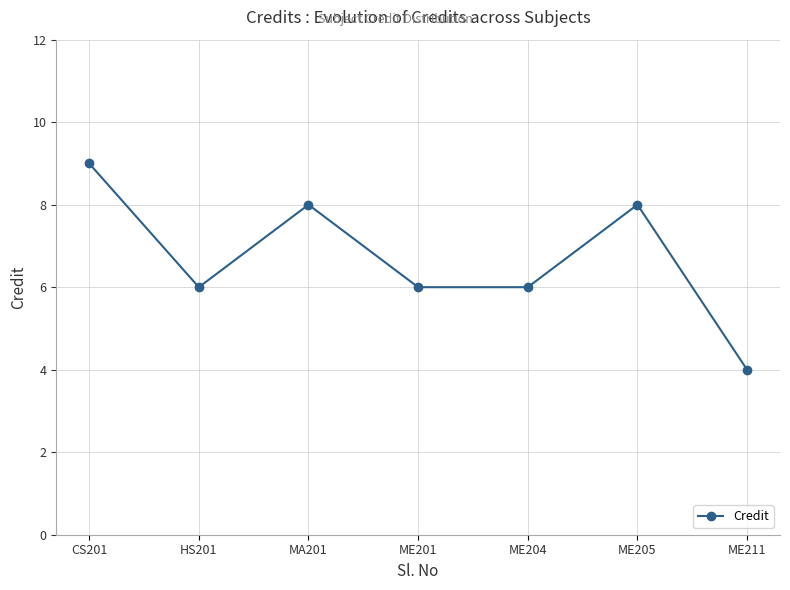

Reading right to left, list all the values displayed in this chart.

4	8	6	6	8	6	9